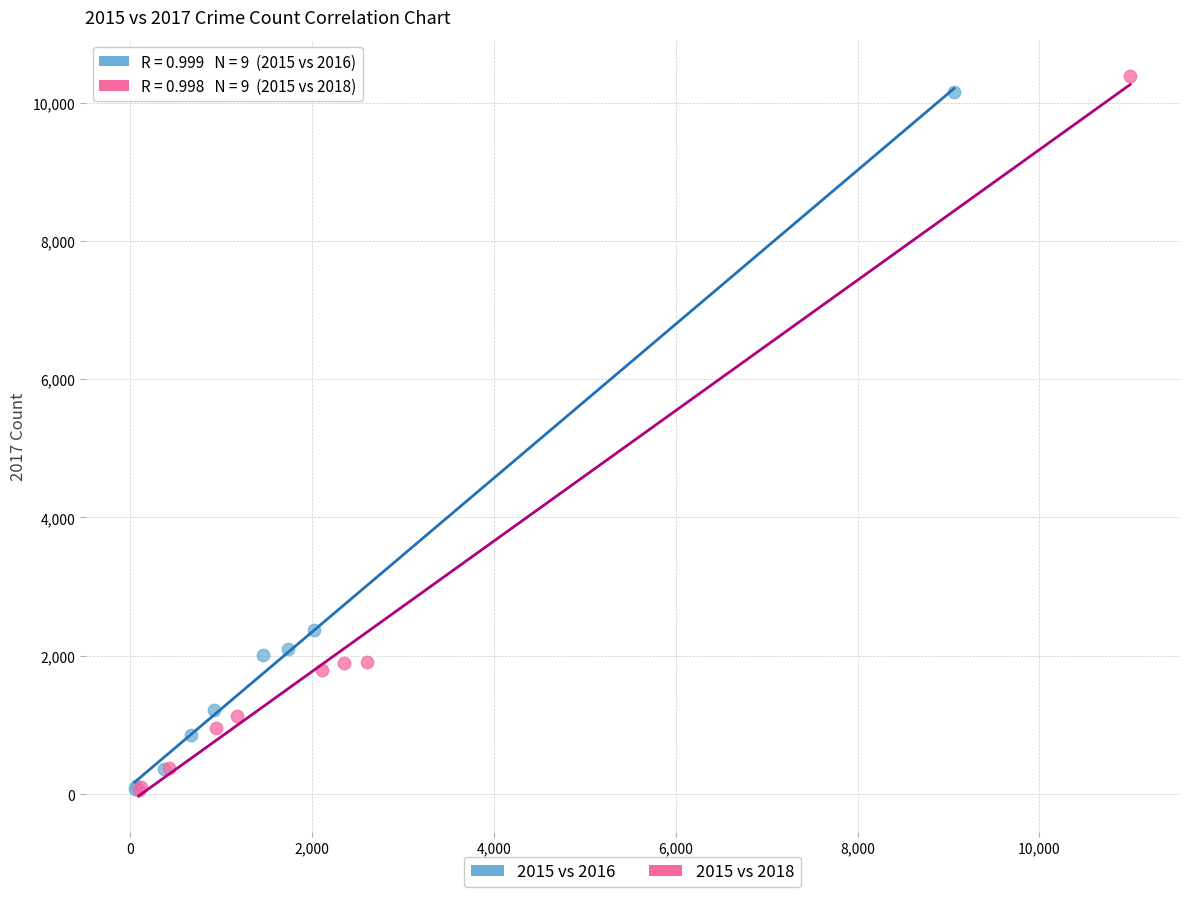

Which series has the largest Y range (max minus min)?

2015 vs 2018